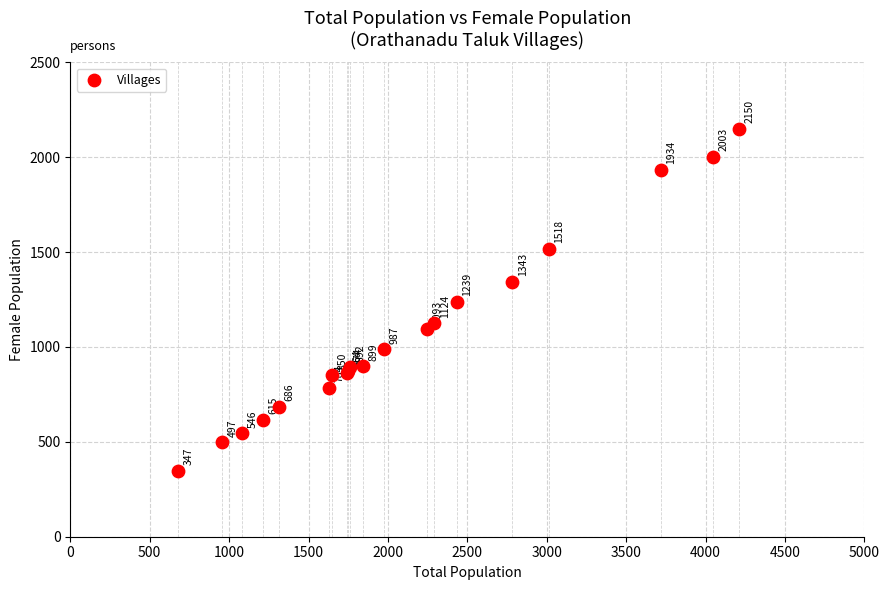

What Y value in the scatter plot is closest to 1248?

1239